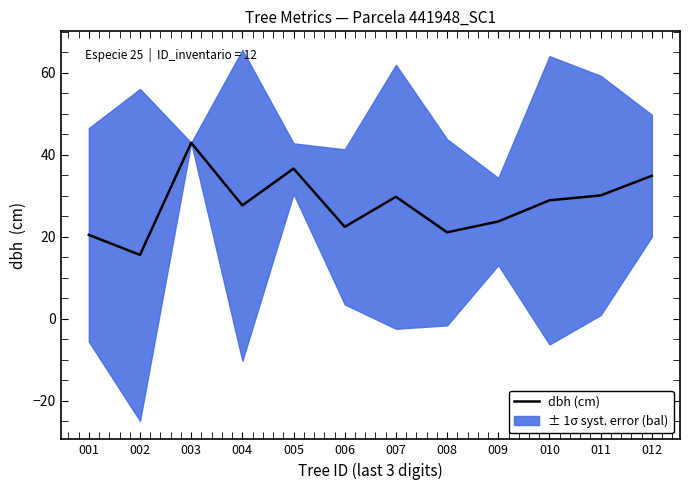

Where is the first local minimum?

002